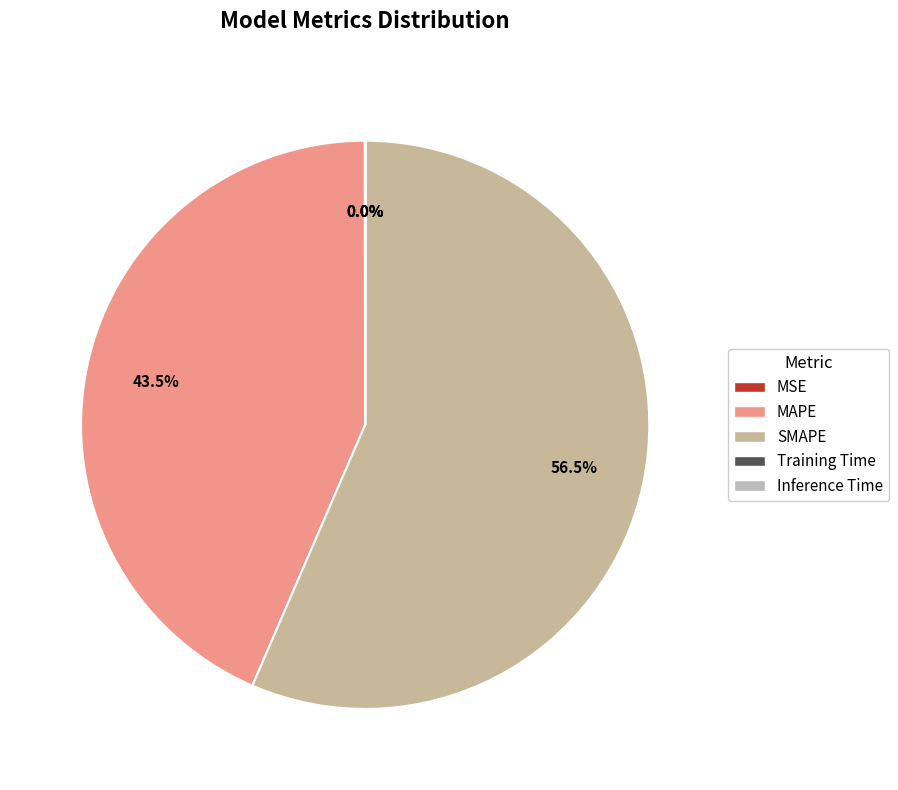

Rank the categories by value from highest to lowest.

SMAPE, MAPE, MSE, Inference Time, Training Time